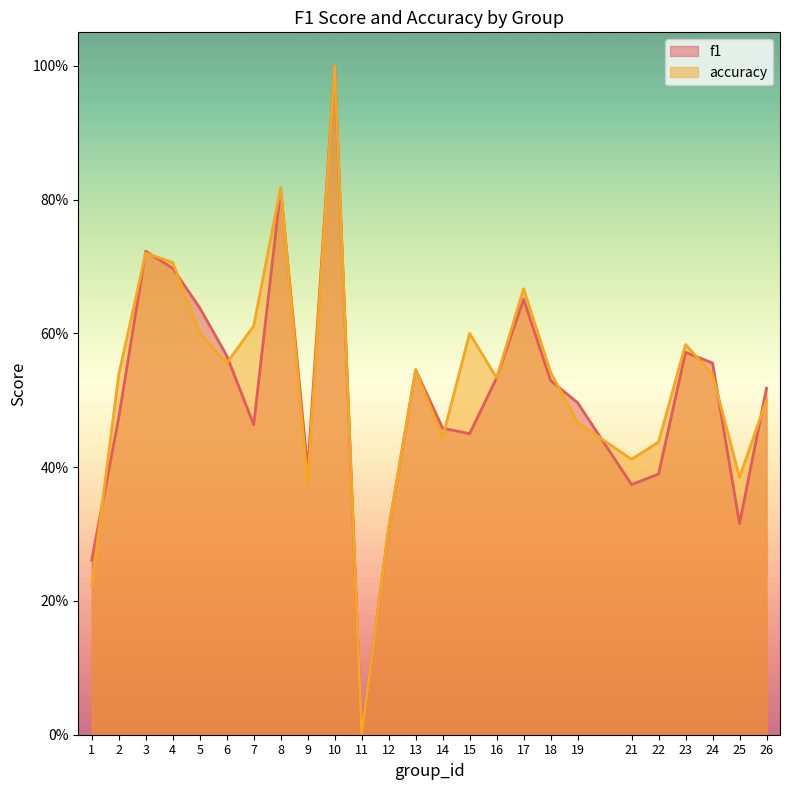

At which category does accuracy reach its first local valley?

6